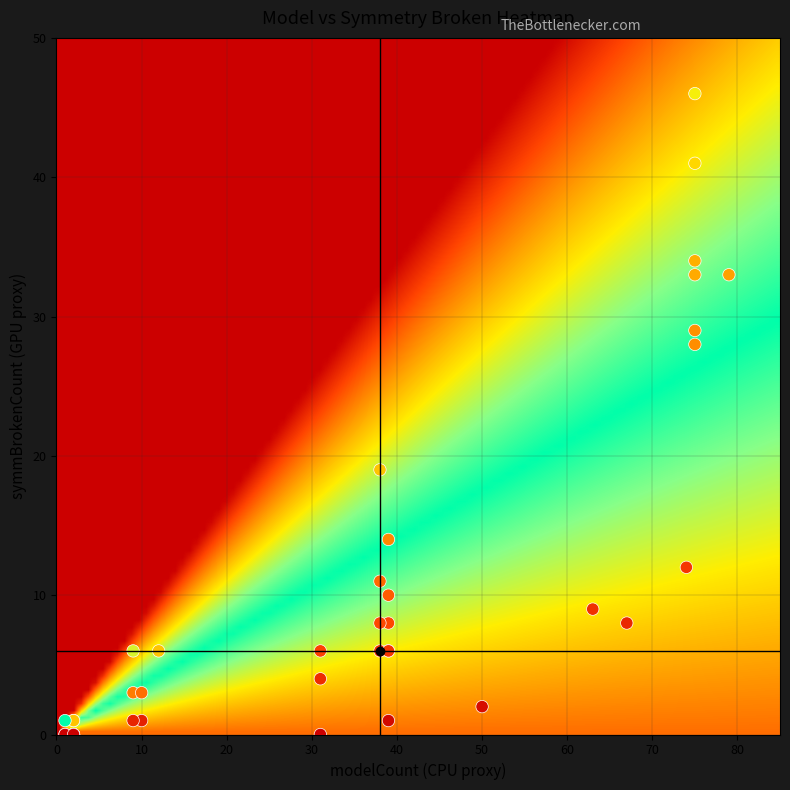

What Y value in the scatter plot is closest to 23?

19